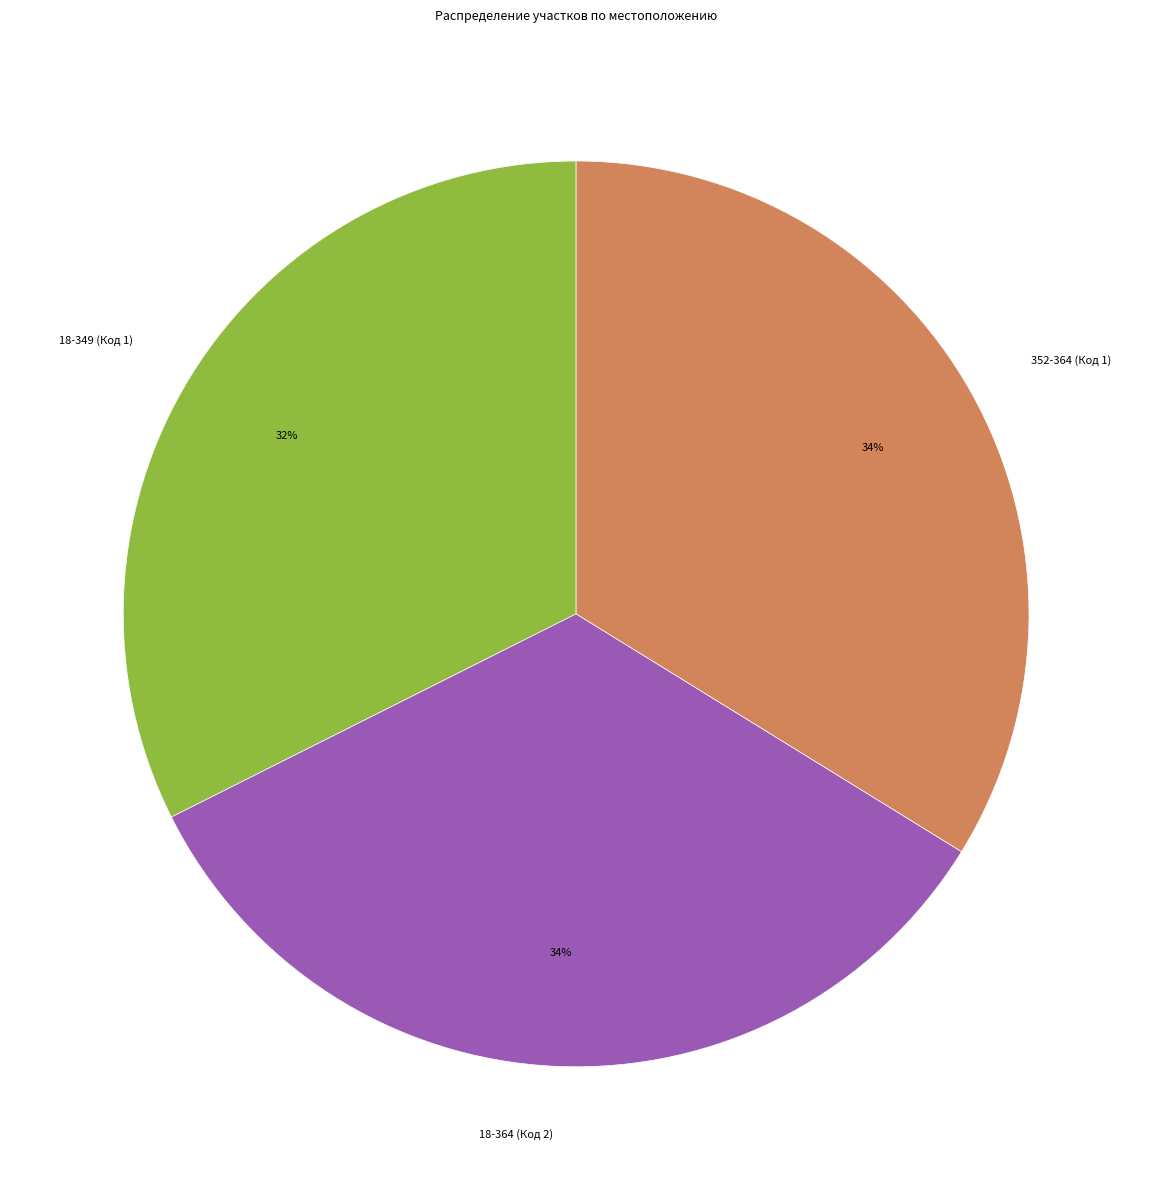

Is there a majority slice in this chart?

No